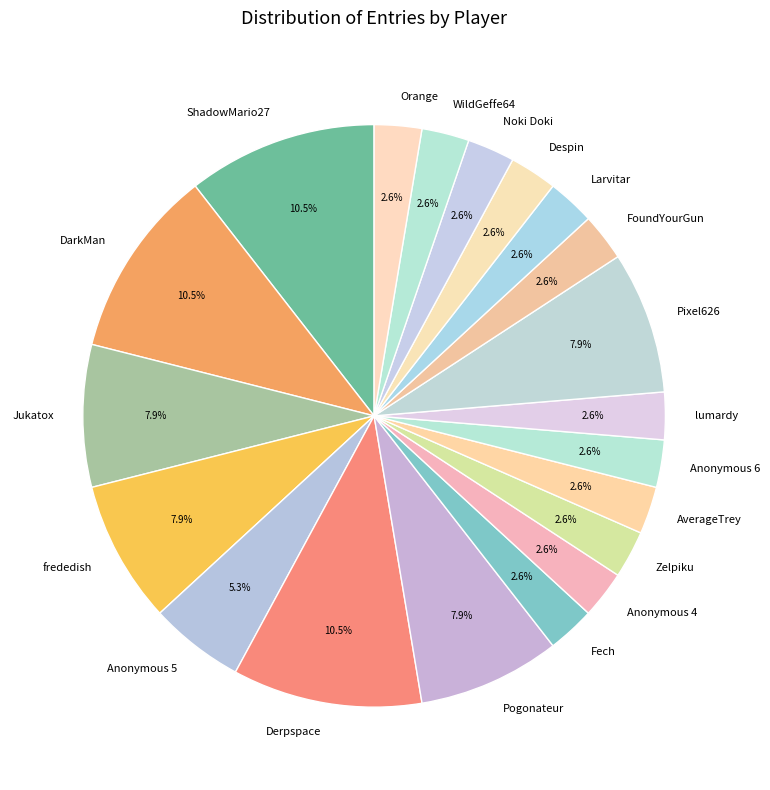

Count the number of slices in the pie.

20